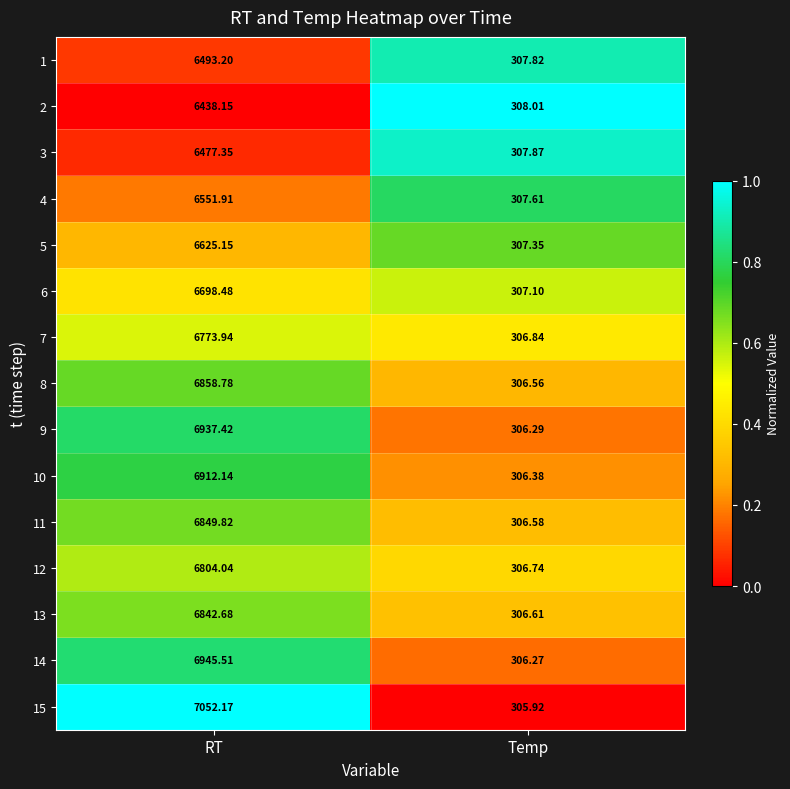

What is the difference between the highest and lowest values at RT?

614.0